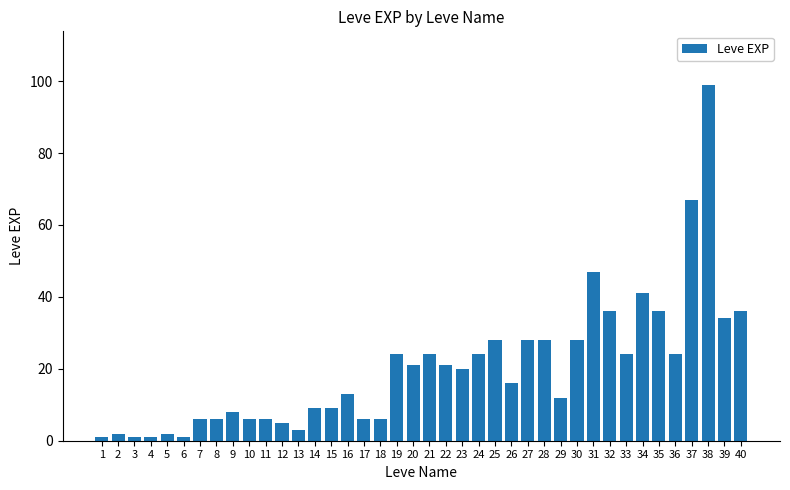

What is the sum of the values at 29 and 35?

48